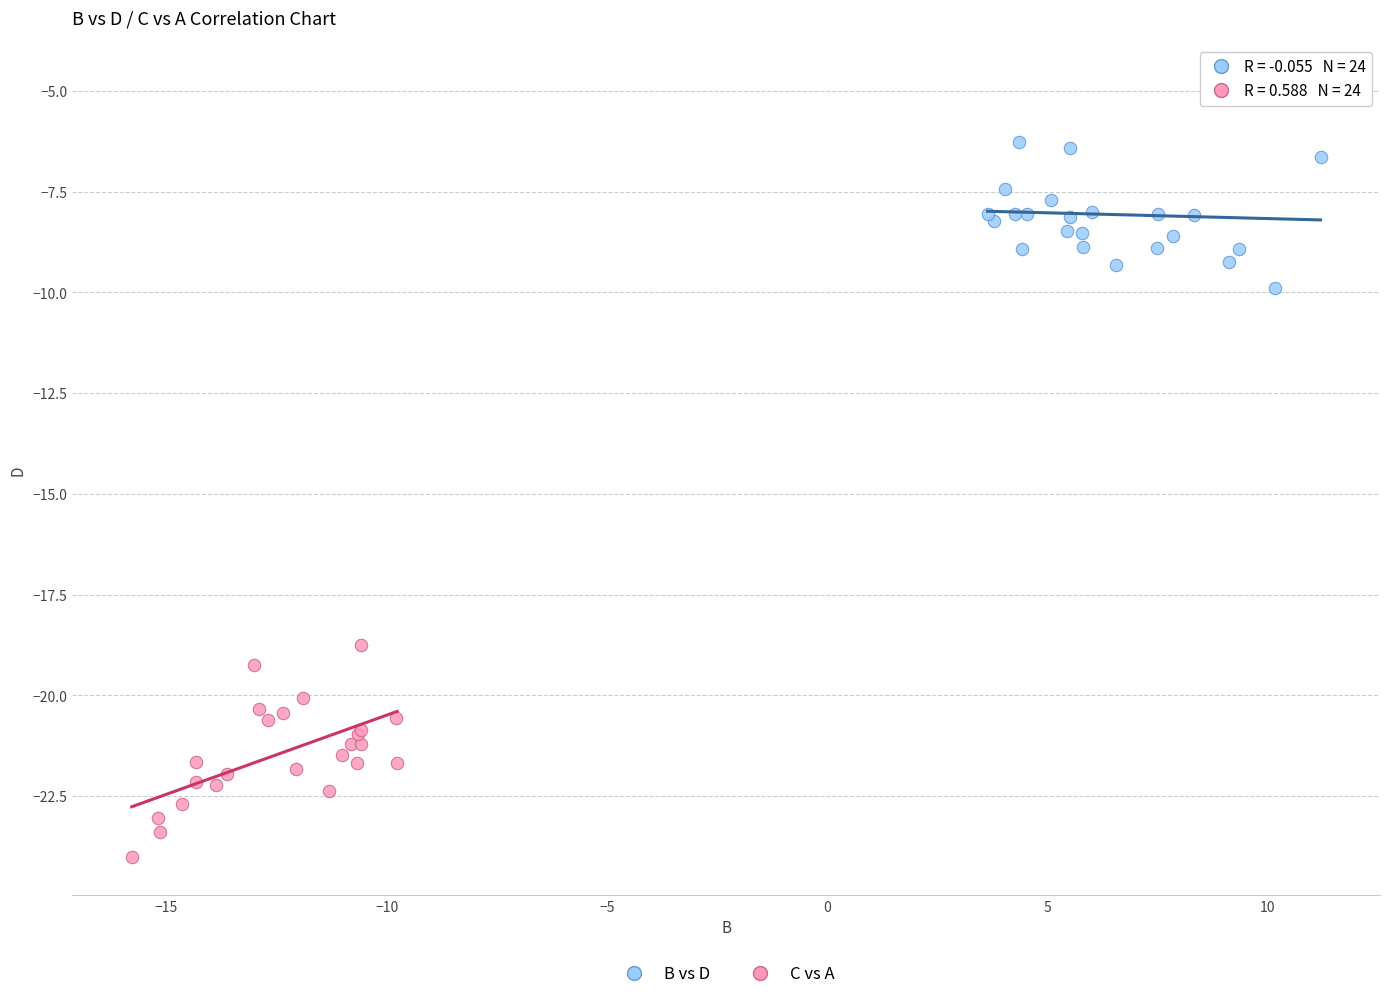

Which series reaches the maximum Y coordinate?

B vs D